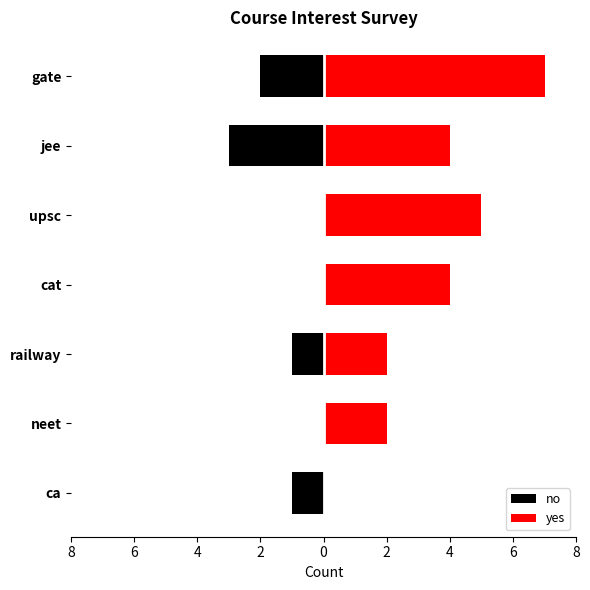

Is it true that yes equals -4 at ca?

False